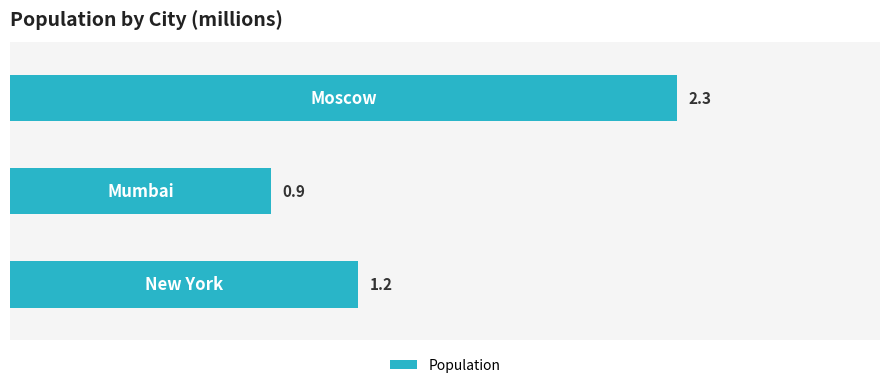

Where is the data nearest to the value 1?

1.0